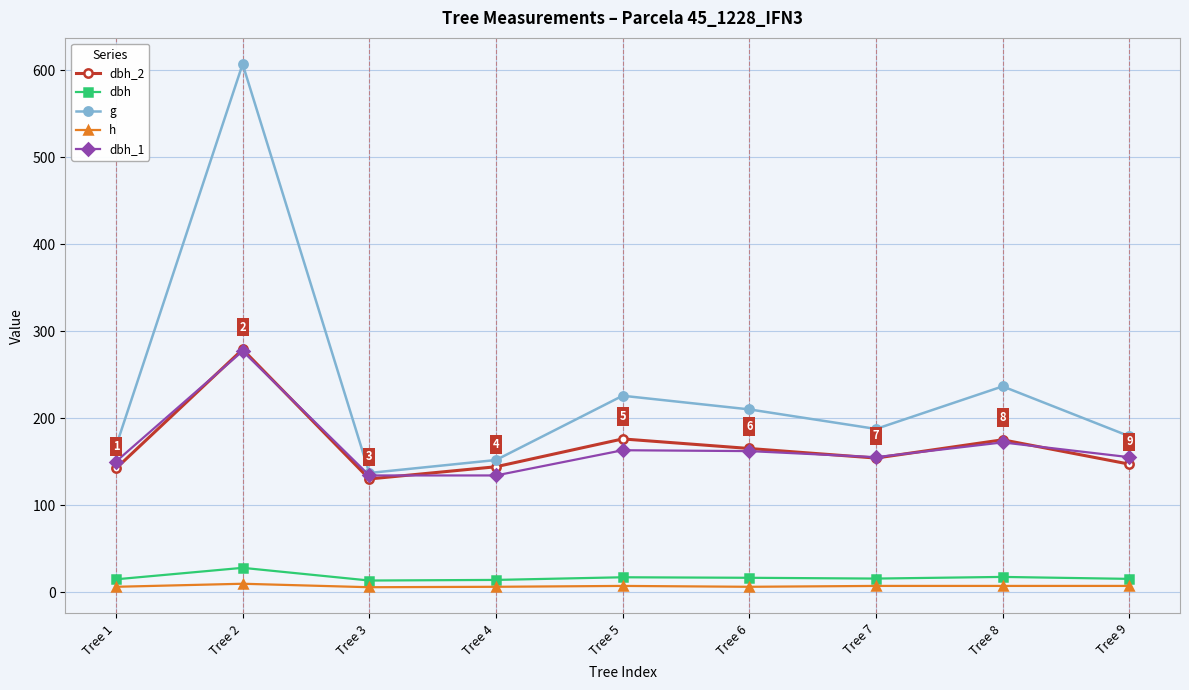

Count the number of categories in the chart.

9